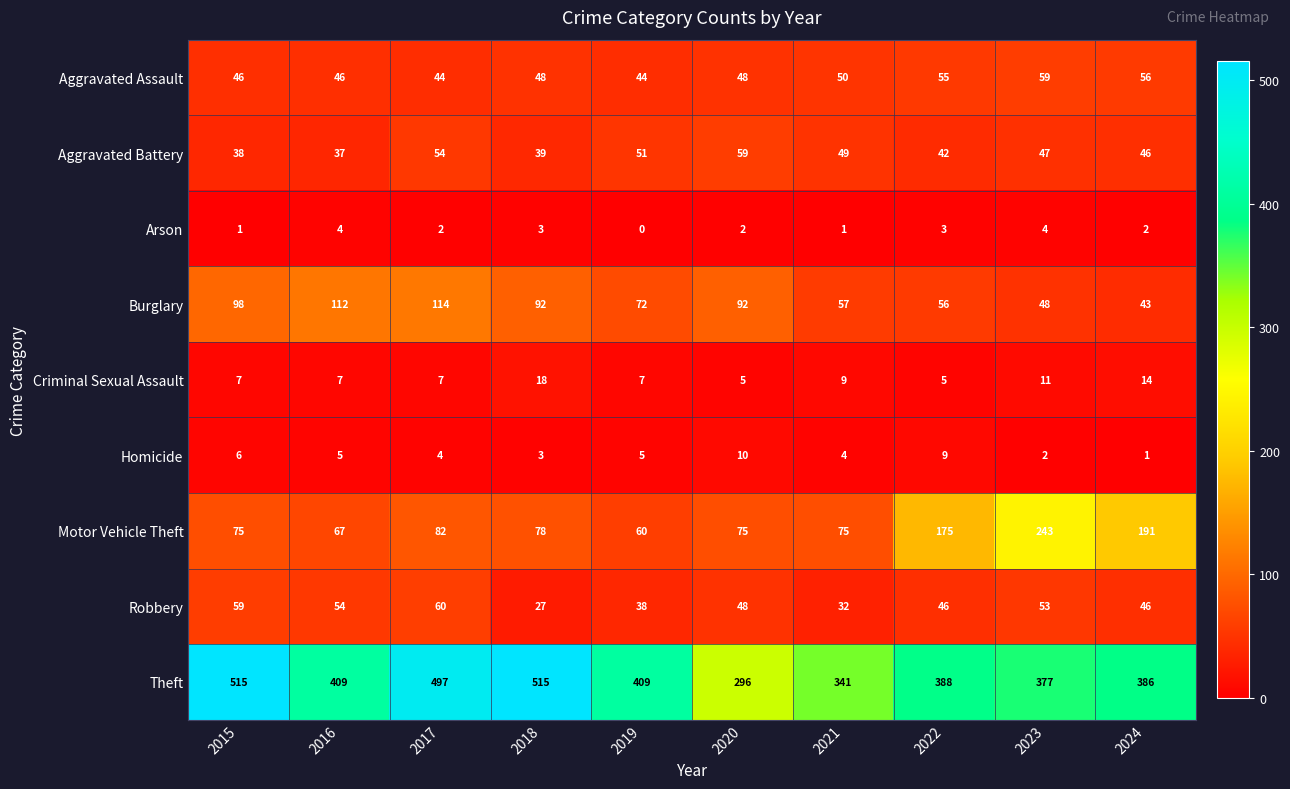

Where does the Robbery series first go above 48?

2015